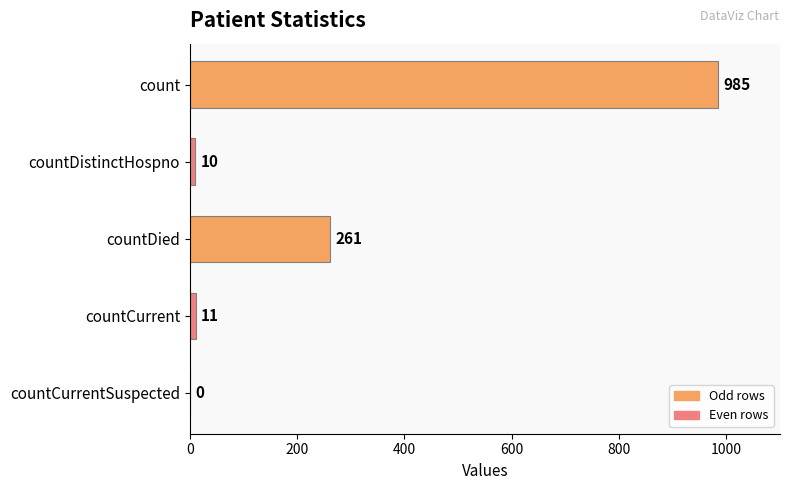

What is the average value?

253